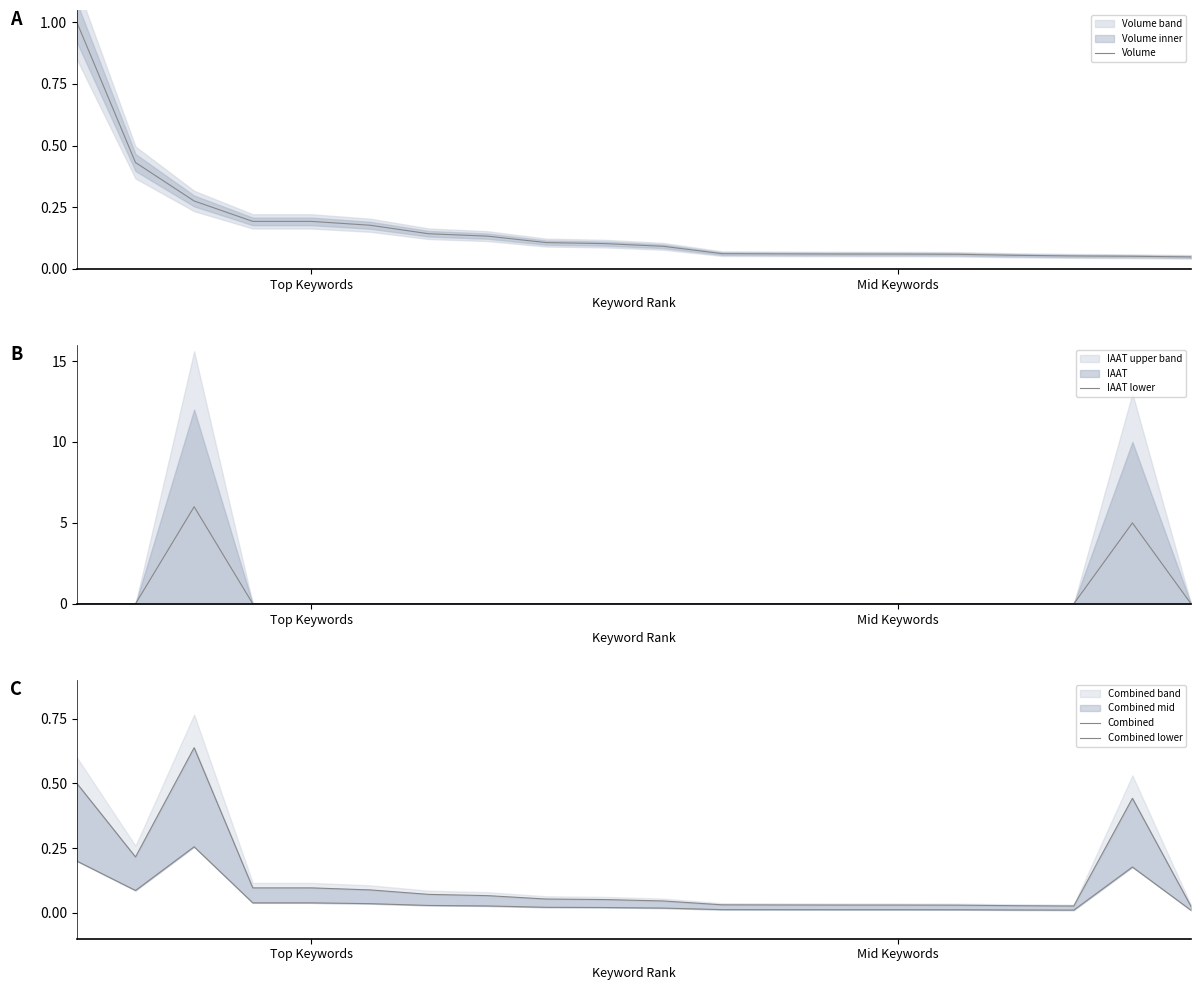

Reading right to left, extract all data points from this chart.

Volume: 0.0	0.1	0.1	0.1	0.1	0.1	0.1	0.1	0.1	0.1	0.1	0.1	0.1	0.1	0.2	0.2	0.2	0.3	0.4	1.0
IAAT lower: 0.0	5.0	0.0	0.0	0.0	0.0	0.0	0.0	0.0	0.0	0.0	0.0	0.0	0.0	0.0	0.0	0.0	6.0	0.0	0.0
Combined: 0.0	0.4	0.0	0.0	0.0	0.0	0.0	0.0	0.0	0.0	0.1	0.1	0.1	0.1	0.1	0.1	0.1	0.6	0.2	0.5
Combined lower: 0.0	0.2	0.0	0.0	0.0	0.0	0.0	0.0	0.0	0.0	0.0	0.0	0.0	0.0	0.0	0.0	0.0	0.3	0.1	0.2